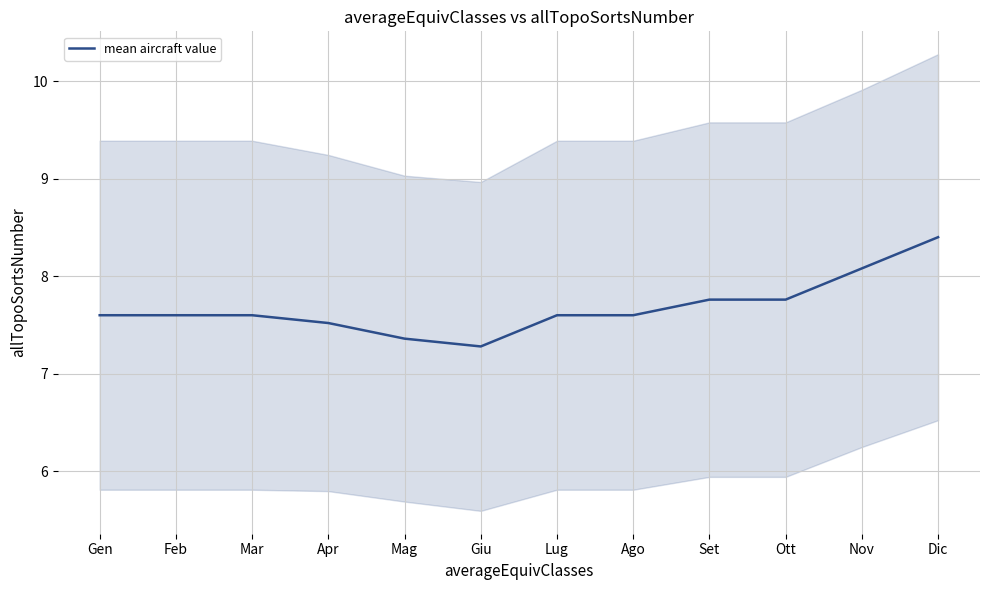

Rank the categories by value from highest to lowest.

Dic, Nov, Set, Ott, Gen, Feb, Mar, Lug, Ago, Apr, Mag, Giu